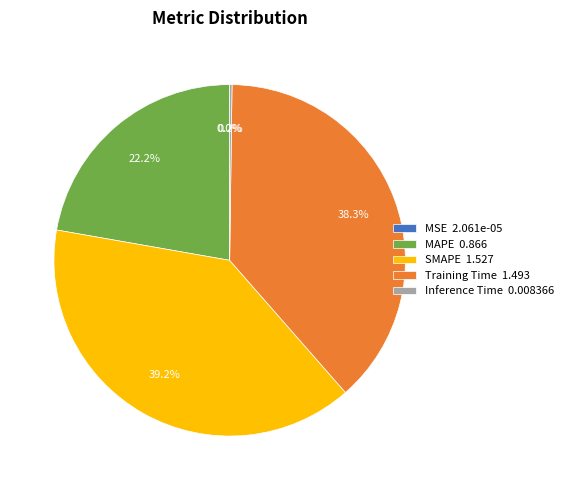

Do MAPE 0.866 and SMAPE 1.527 together represent more than half of the pie?

Yes